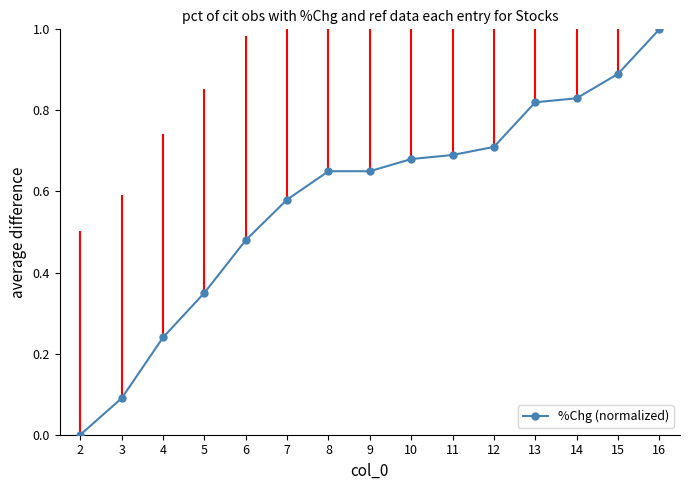

Count the number of data series in this chart.

1